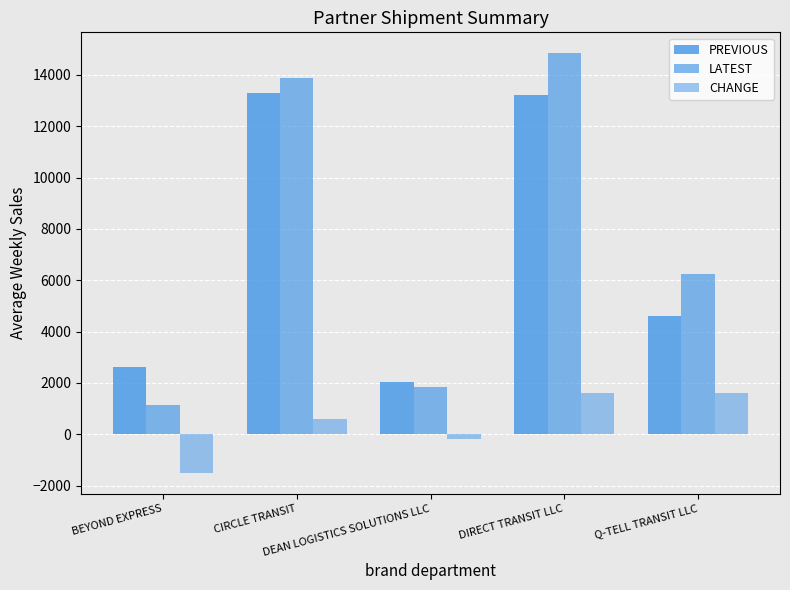

The CHANGE series shows -172.5 at DEAN LOGISTICS SOLUTIONS LLC. True or false?

True